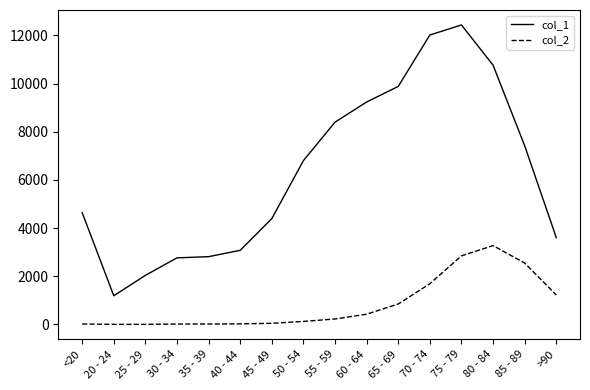

How many series are shown in this chart?

2